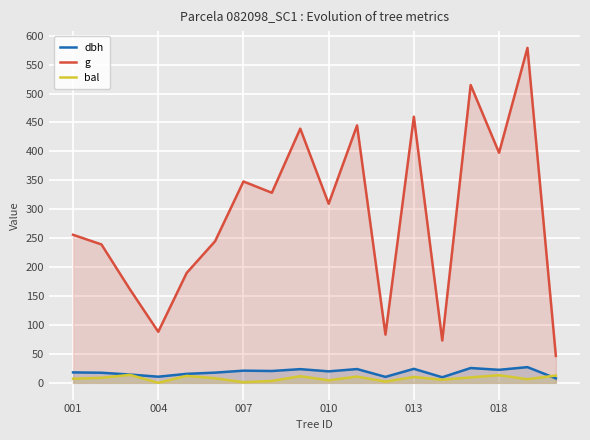

What is the average value of the dbh series?

18.3